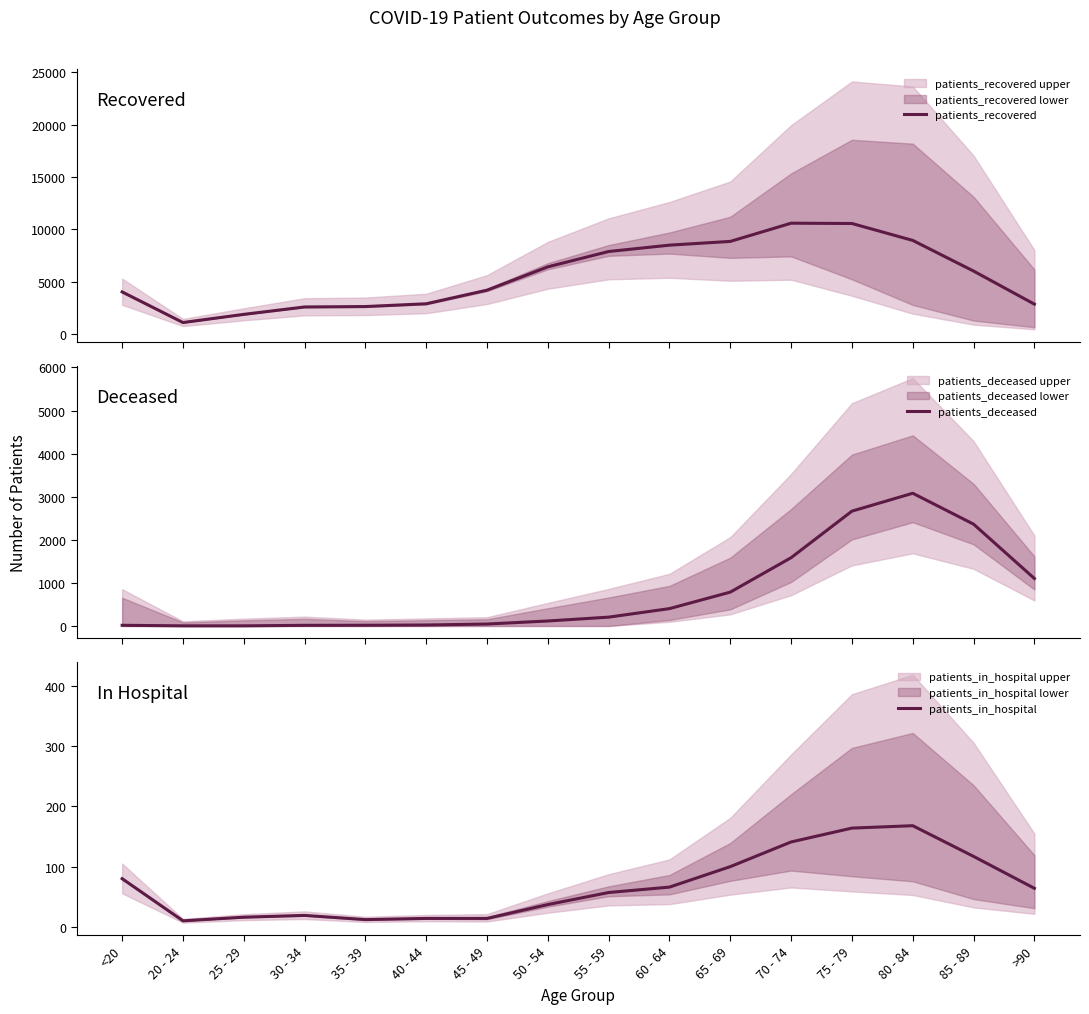

Between 35 - 39 and <20, which is larger?

<20